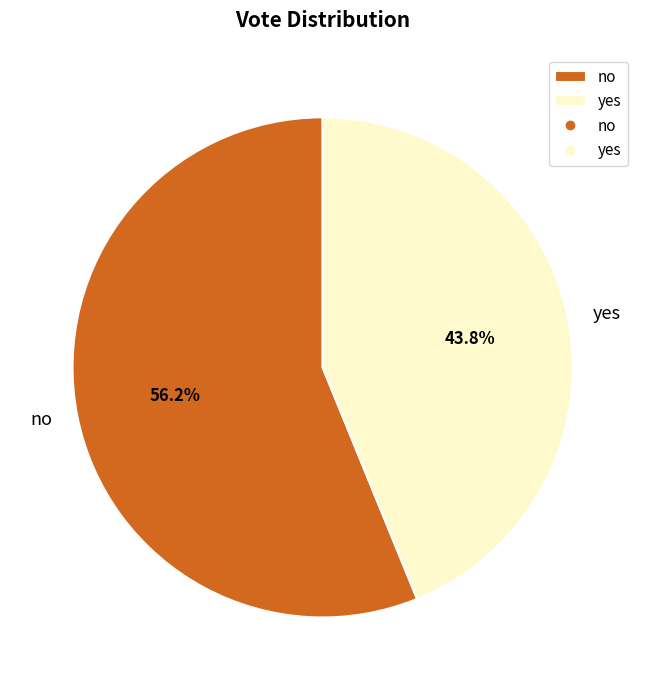

What percentage do yes and no together represent?

100.0%